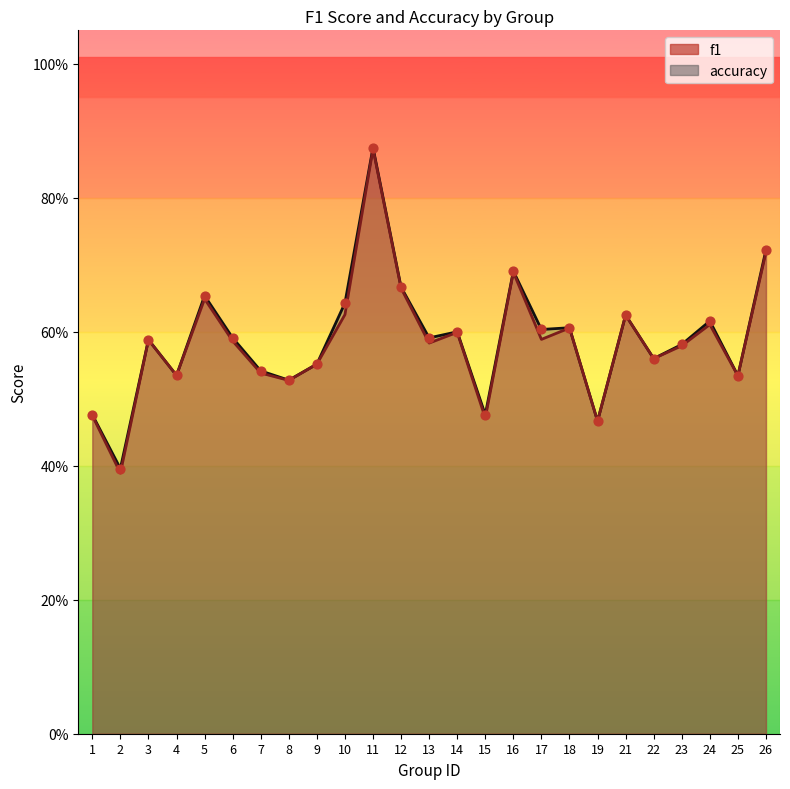

What are all the series names shown in the legend?

f1, accuracy